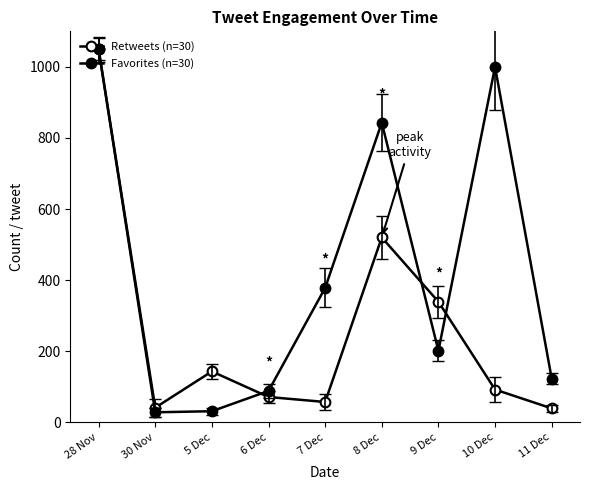

What is the approximate value of Favorites (n=30) at 9 Dec, to the nearest 100?

200